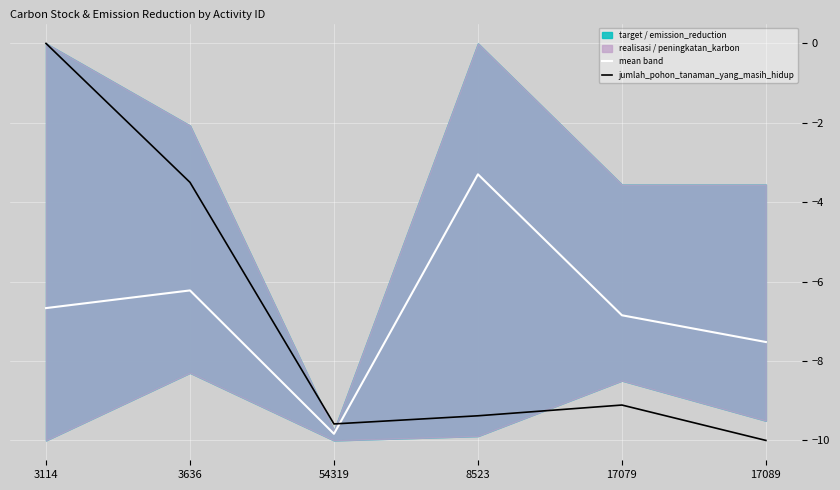

The value of mean band at 3114 is -6.7. True or false?

True